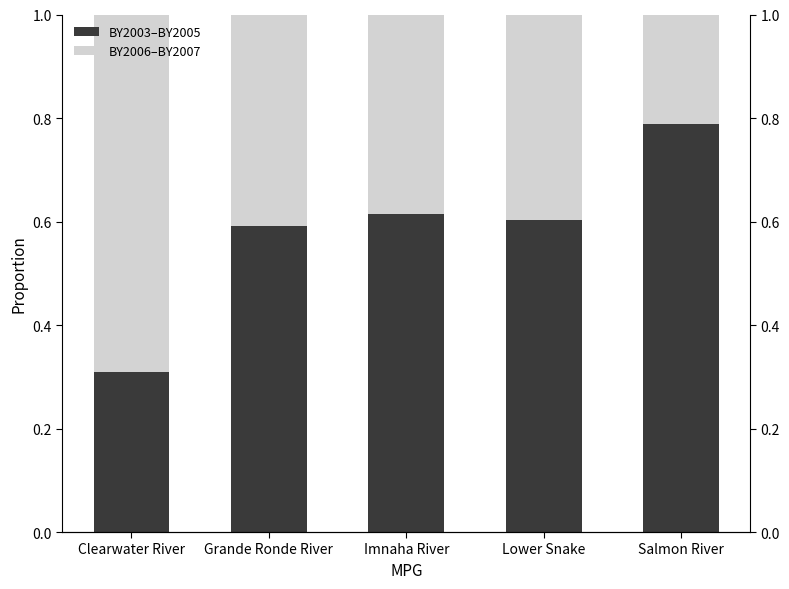

What are all the series names shown in the legend?

BY2003–BY2005, BY2006–BY2007